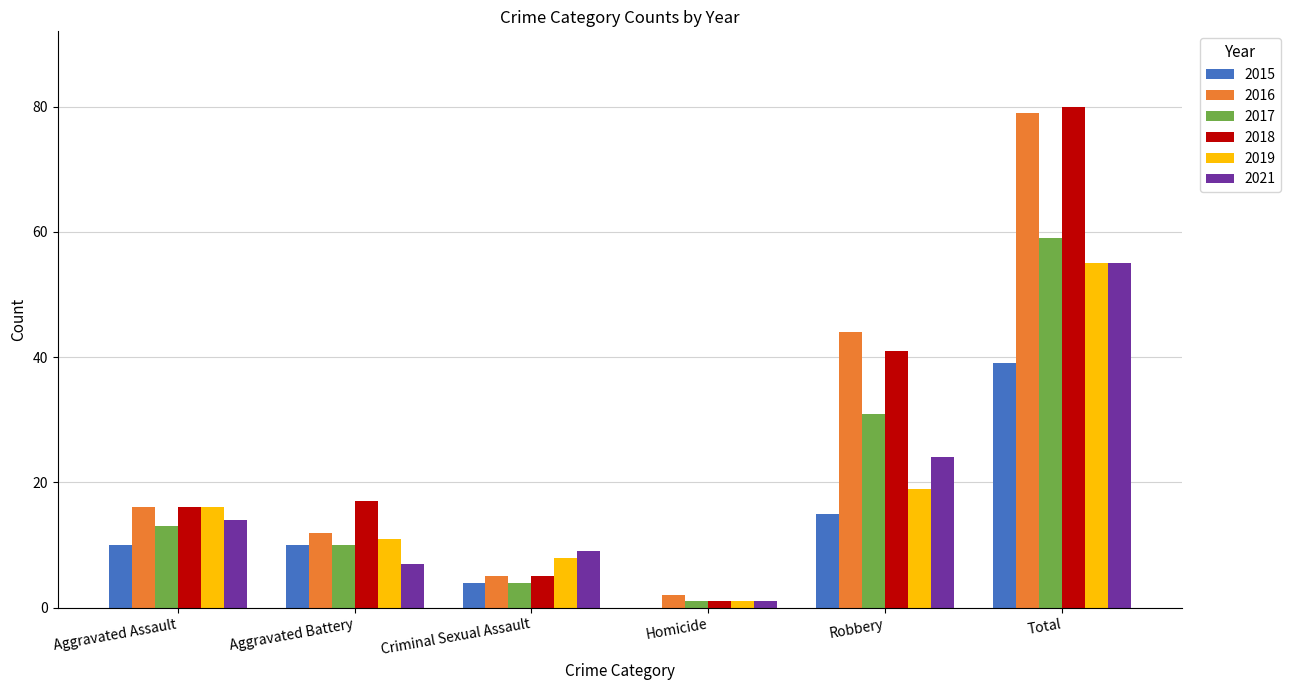

Between Aggravated Battery and Robbery, which series saw the biggest shift?

2016